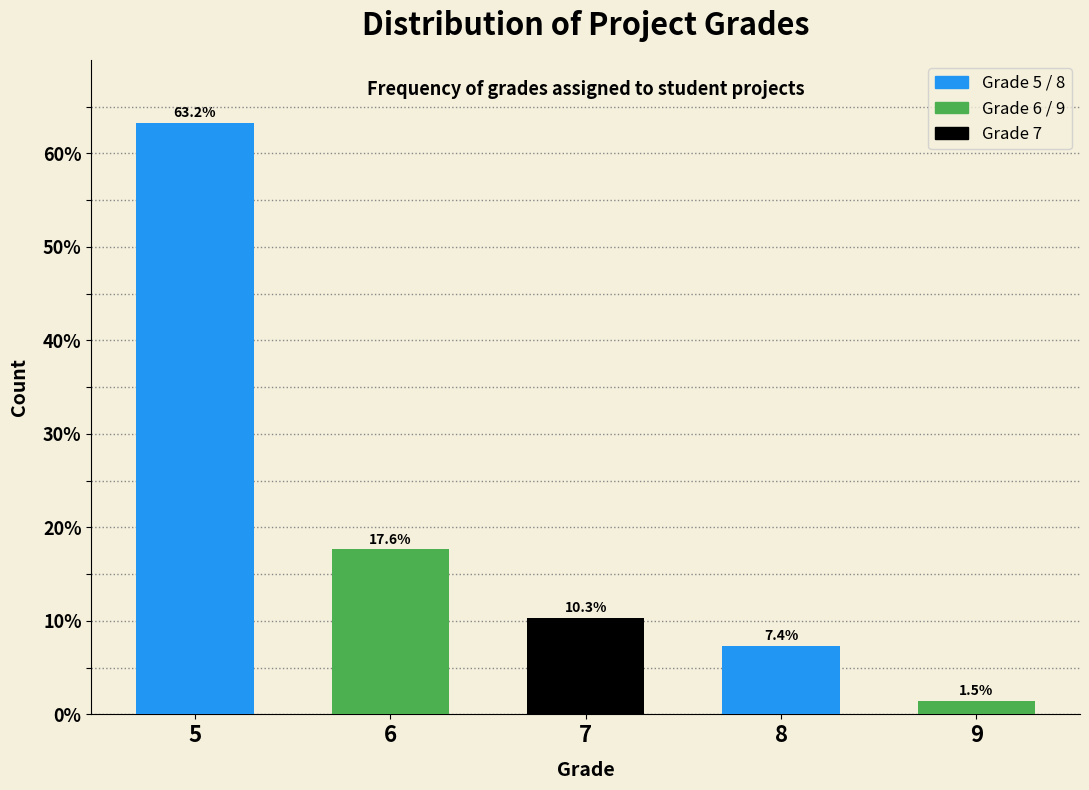

Reading left to right, extract all data points from this chart.

5=63.2	6=17.6	7=10.3	8=7.4	9=1.5